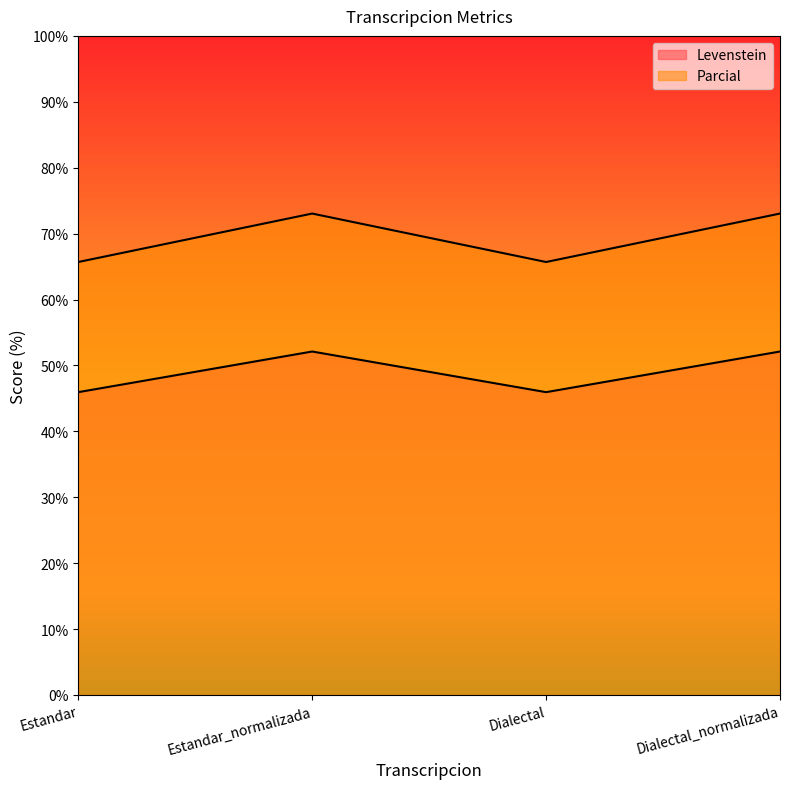

What is the maximum value shown in the chart?

73.0